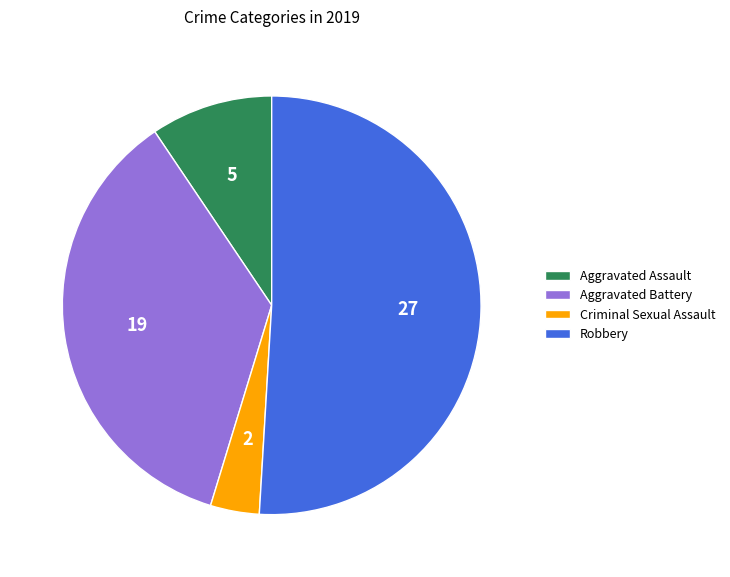

What is the ratio of the value at Aggravated Assault to the value at Robbery?

0.2